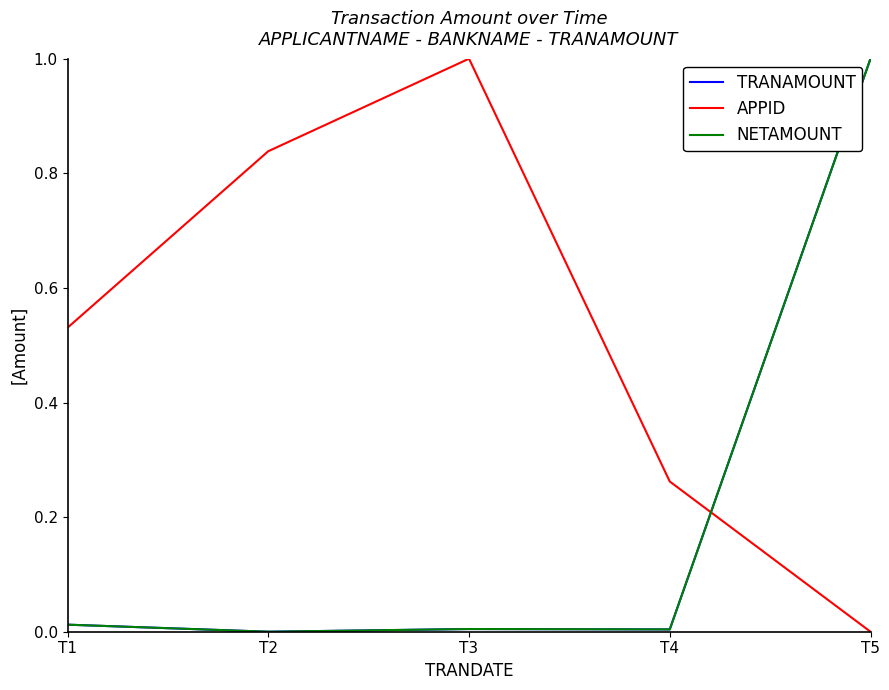

Which series has the widest spread of values?

TRANAMOUNT